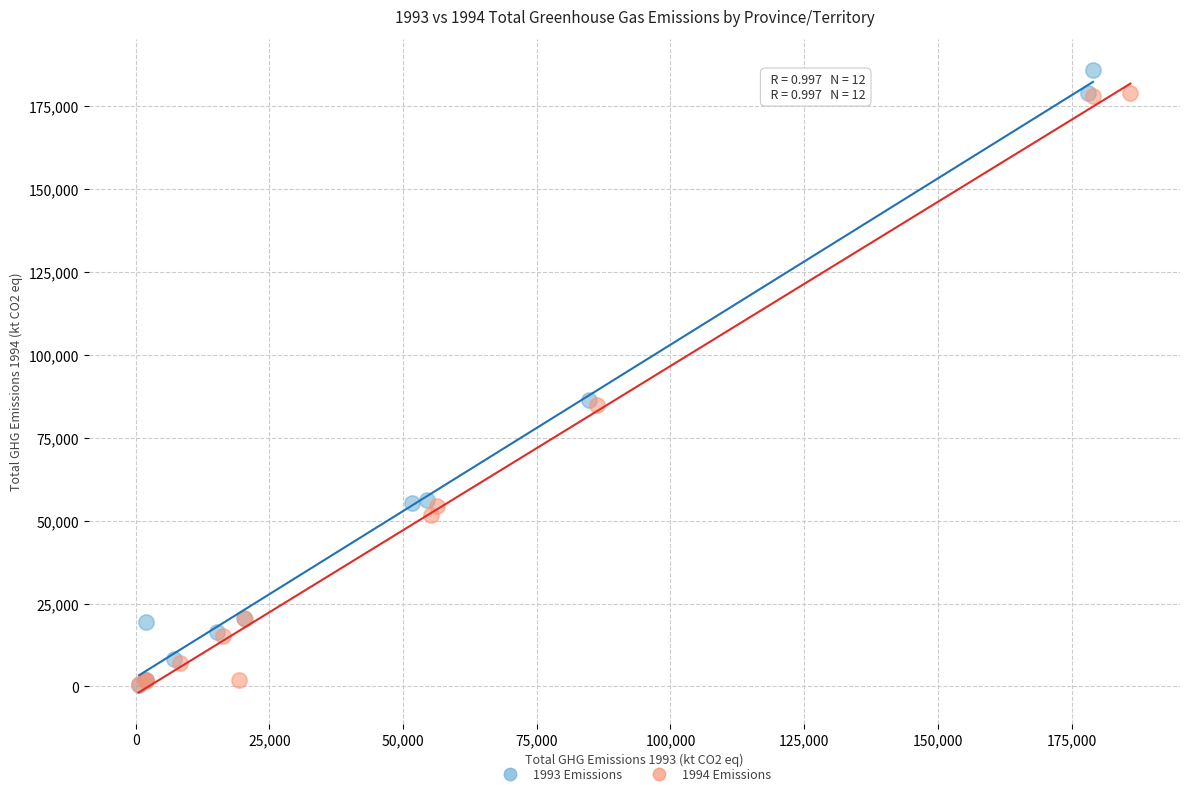

Which series has the largest Y range (max minus min)?

1993 Emissions